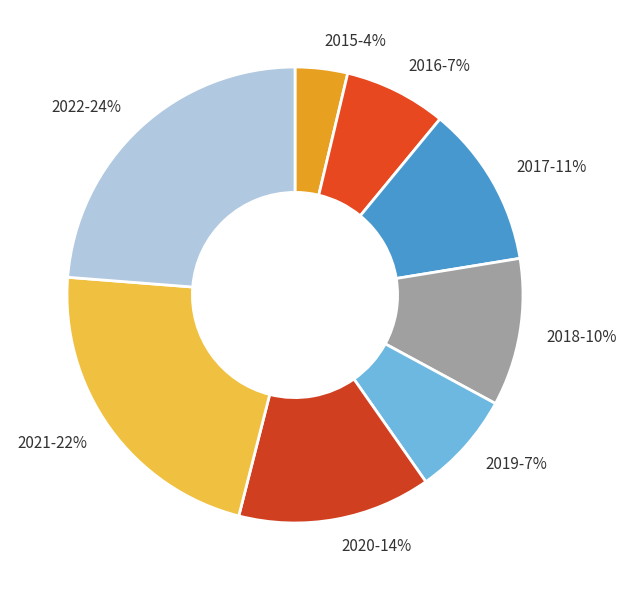

Is the sum of 2018-10% and 2020-14% greater than half?

No